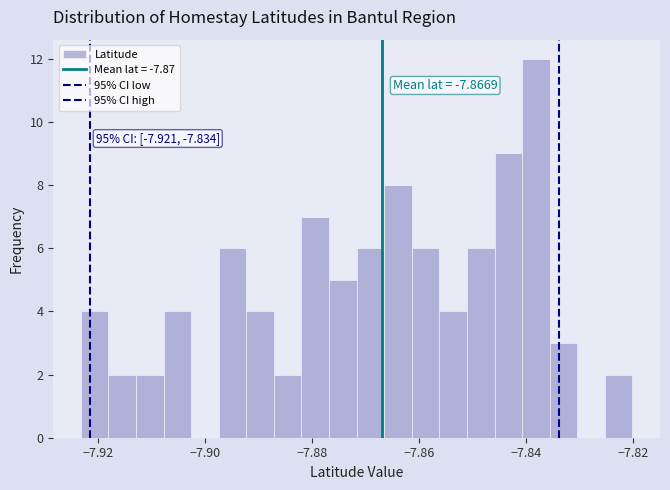

Around what value on the x-axis is the tallest bar? Give the approximate position of its centre, as read against the axis.

-7.838